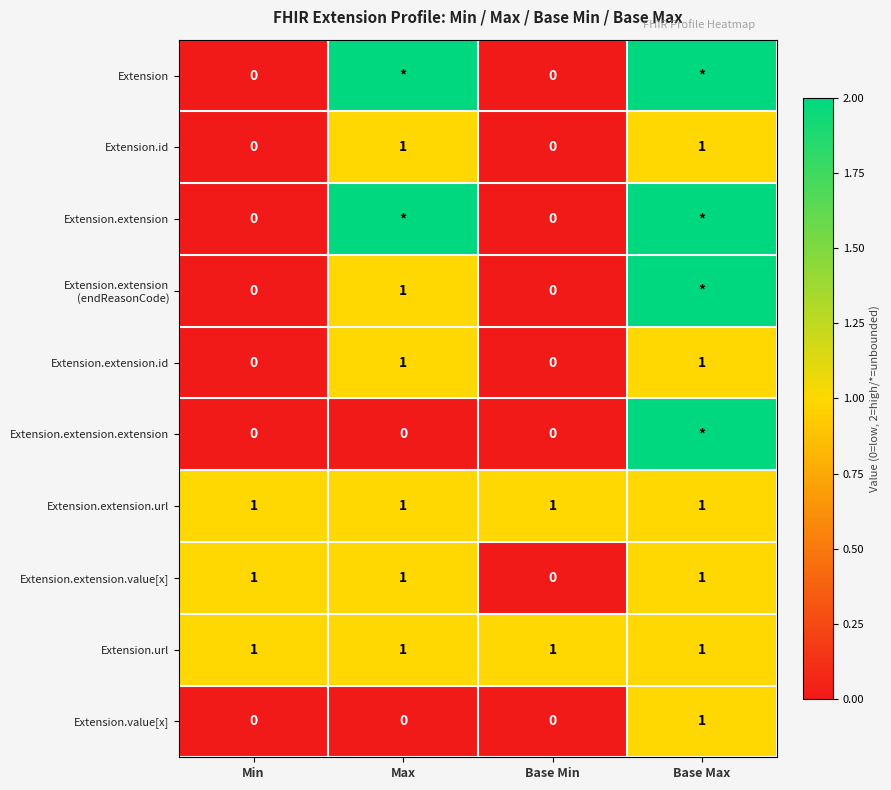

How many Extension.id values are between 0 and 1?

4